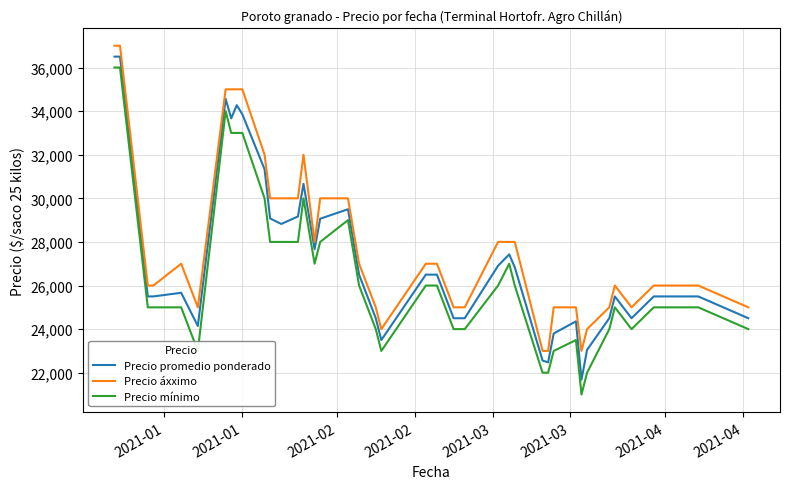

Which series has the widest spread of values?

Precio mínimo